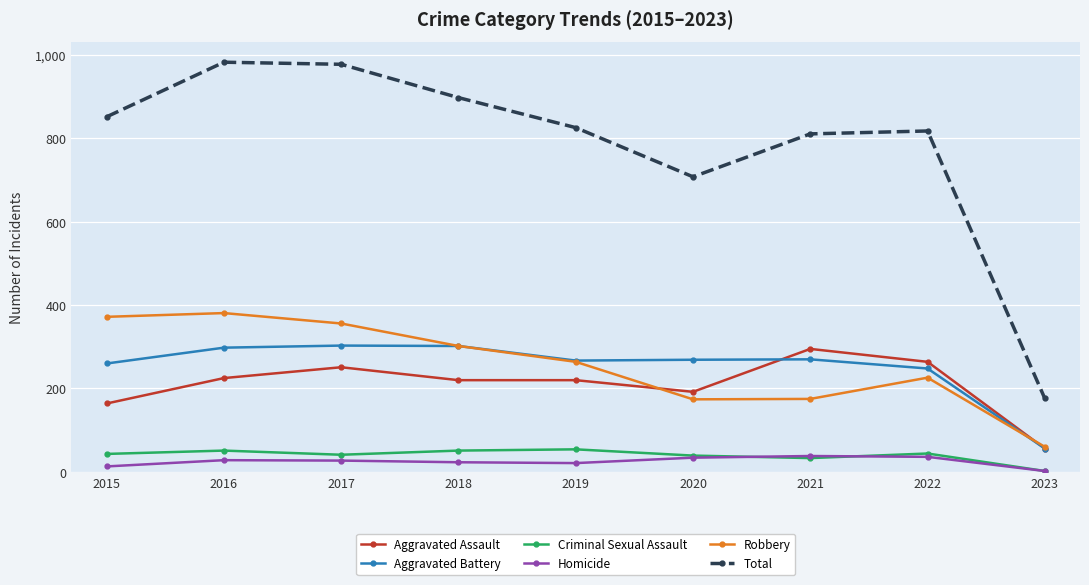

What is the difference between the maximum and minimum values in the Homicide series?

36